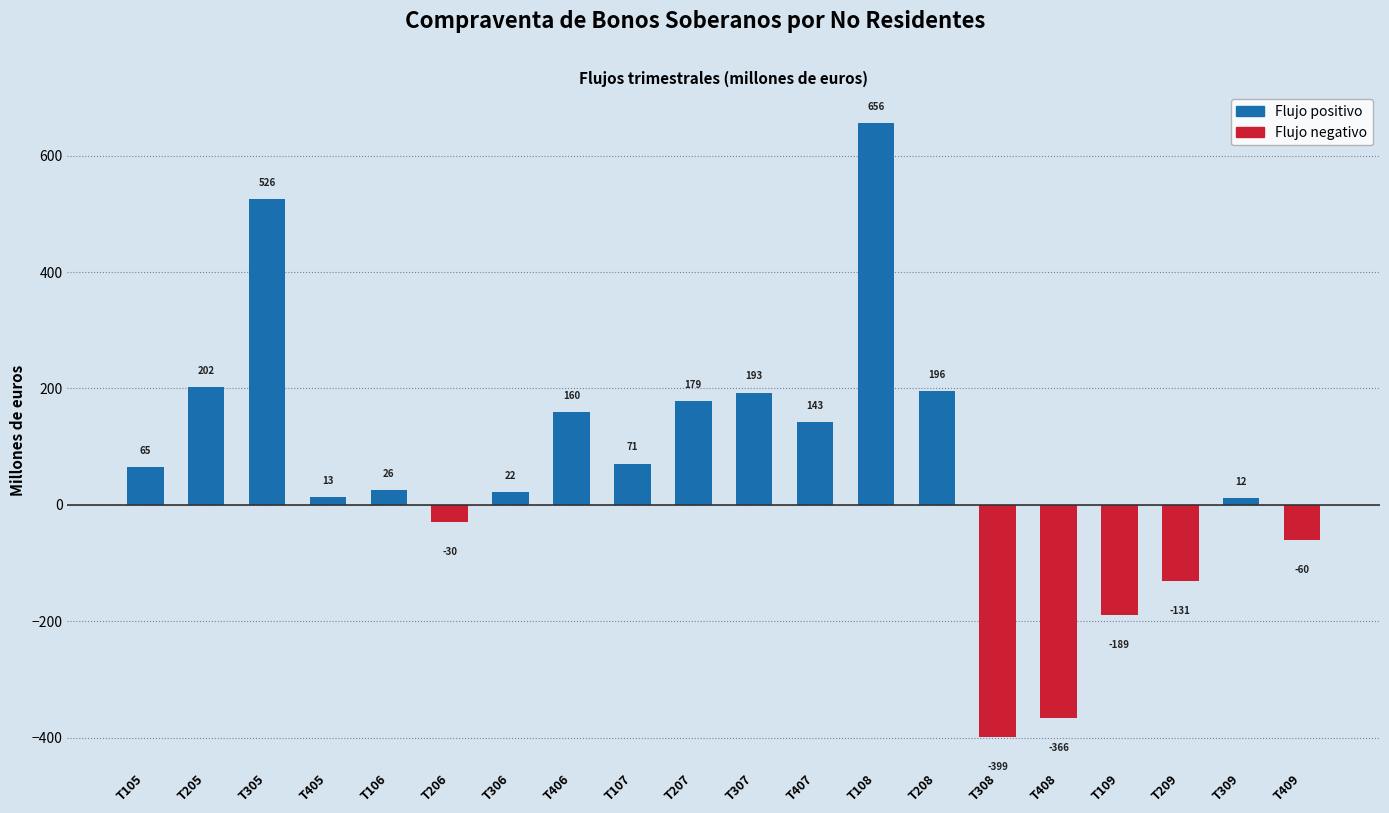

At which category does the chart reach its peak across all series?

T108